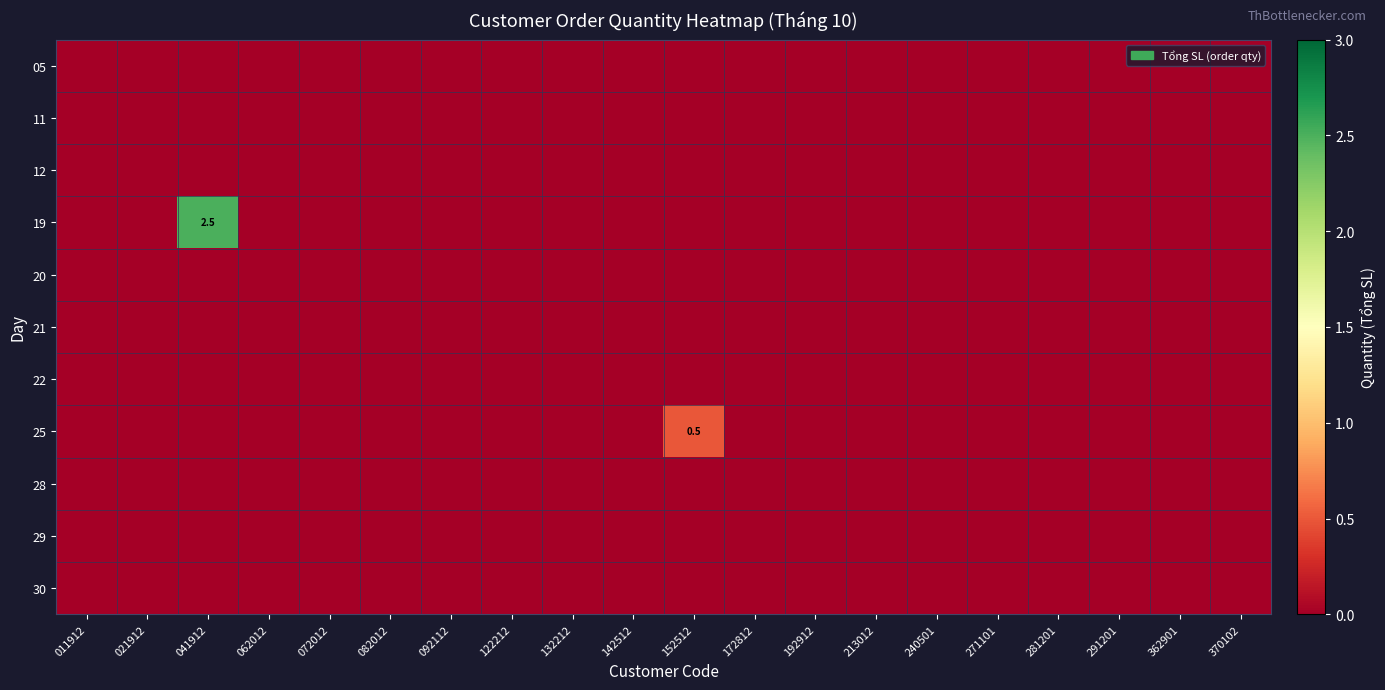

The value of 19 at 271101 is 0.0. True or false?

True